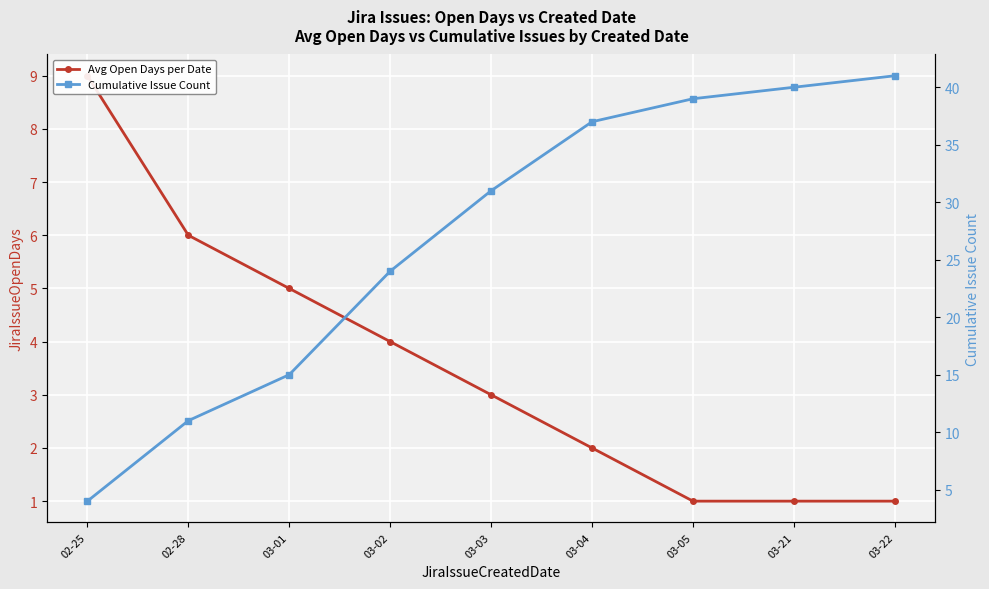

Rank the categories by Cumulative Issue Count value from lowest to highest.

02-25, 02-28, 03-01, 03-02, 03-03, 03-04, 03-05, 03-21, 03-22